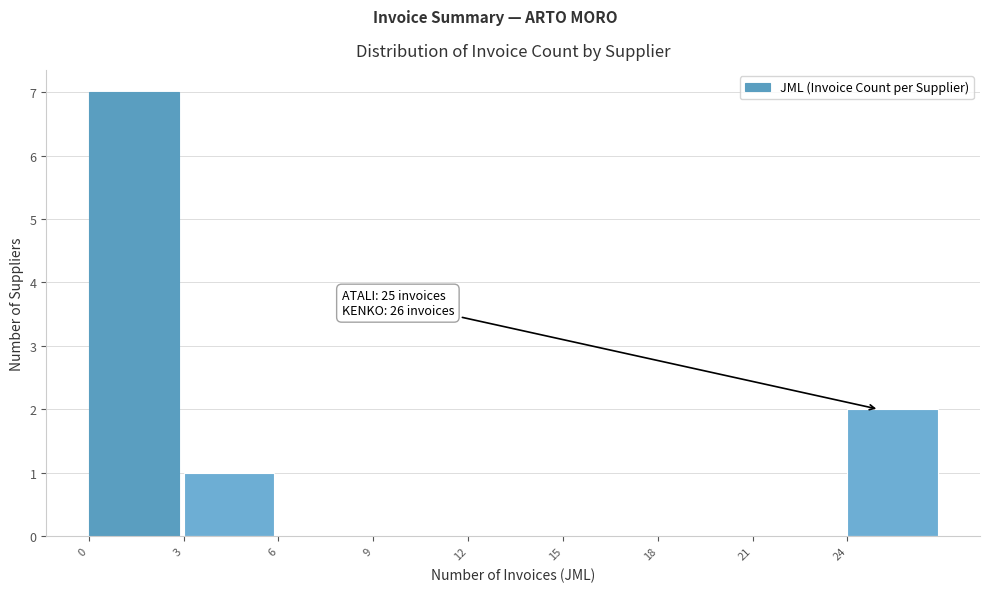

Over which range of the x-axis is the bar tallest?

0 to 3